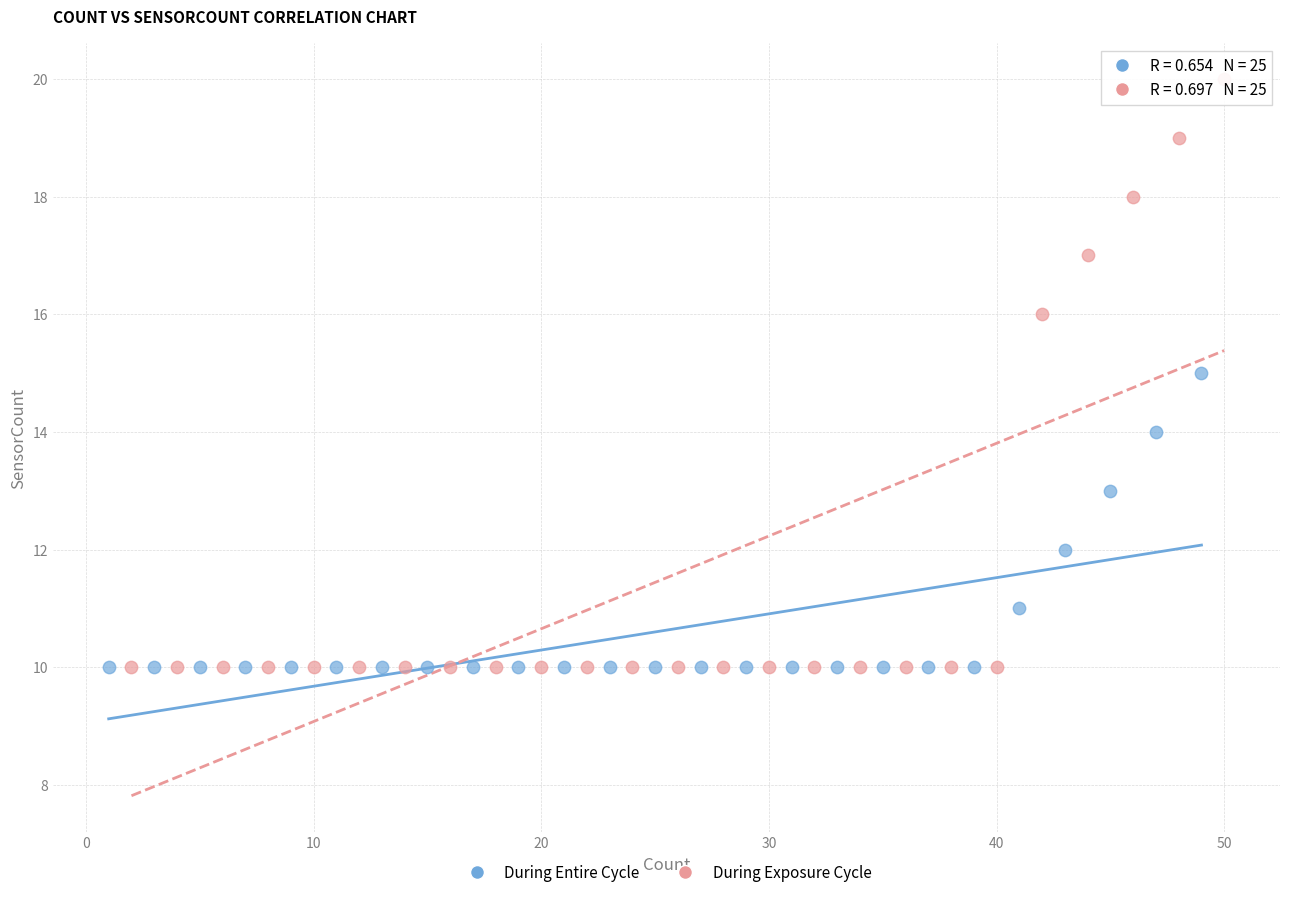

Which series has the largest Y range (max minus min)?

During Exposure Cycle